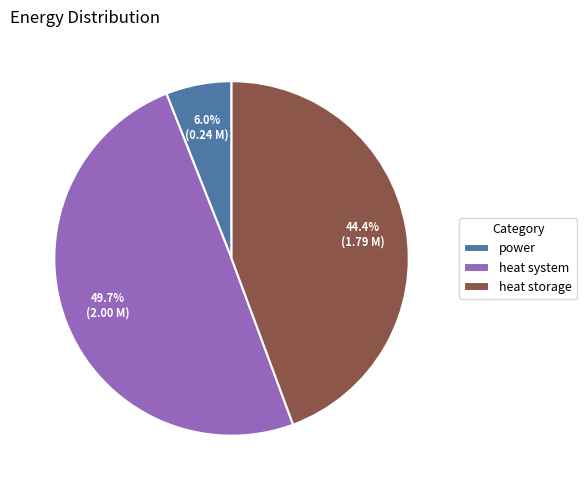

Count the number of slices in the pie.

3